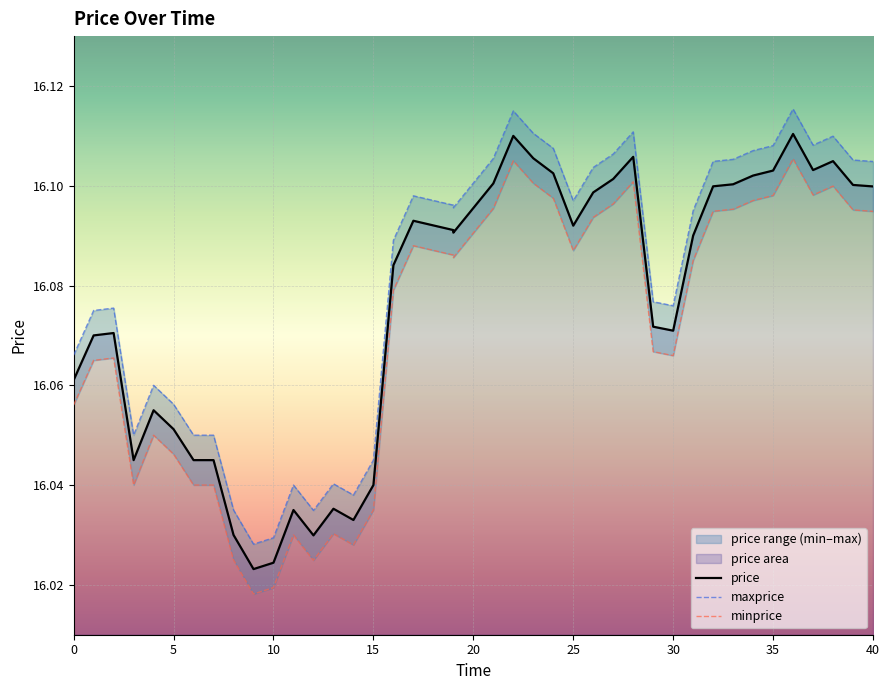

What is the minimum value shown in the chart?

16.0